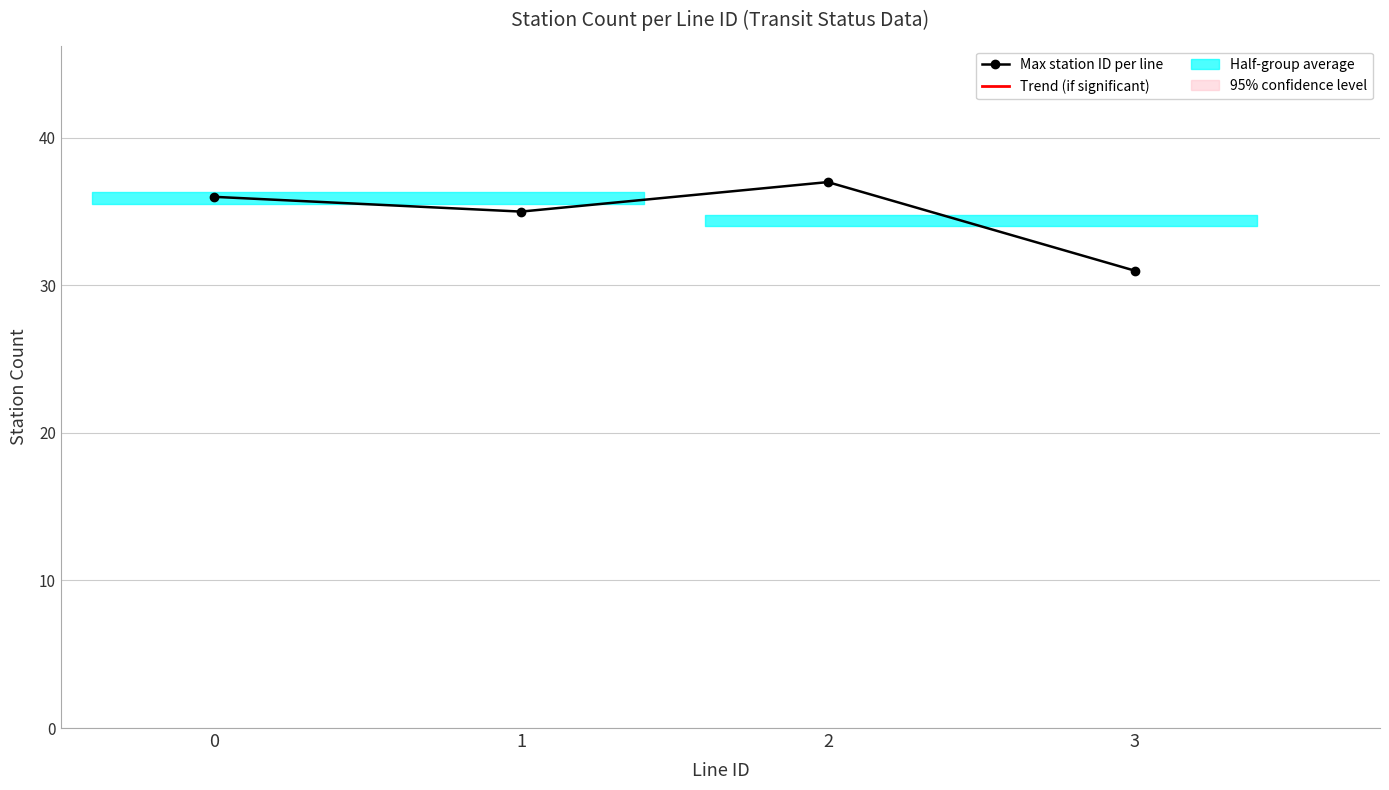

How many data points are above 36?

1